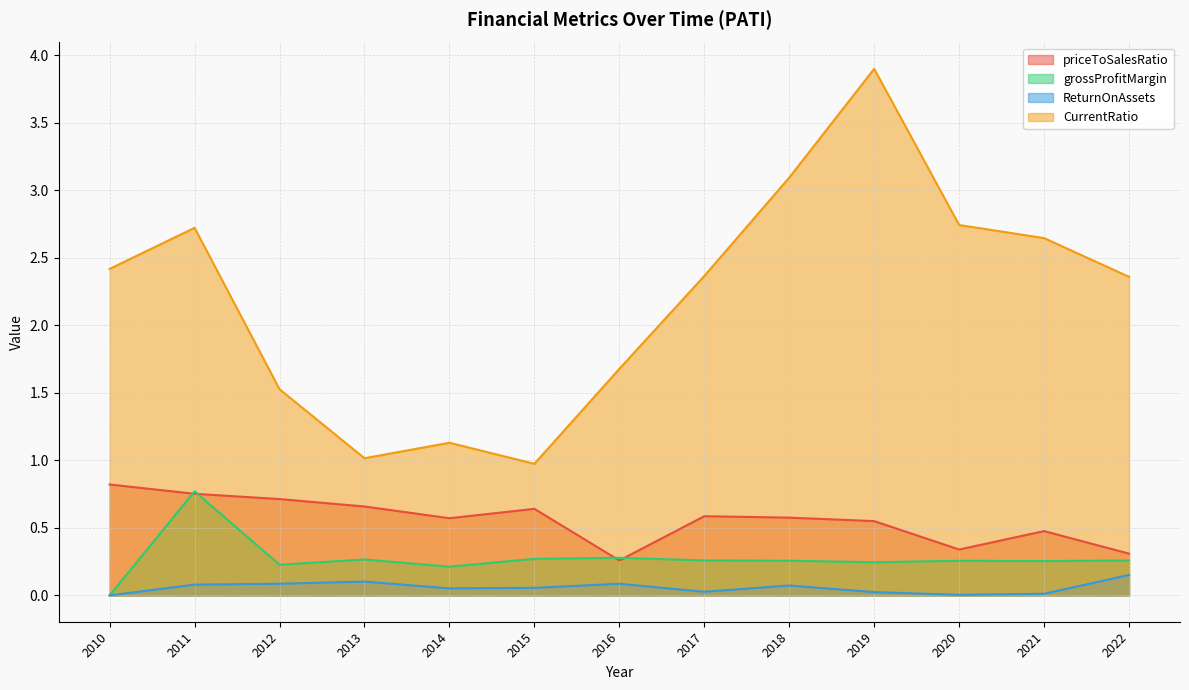

What is the value of the priceToSalesRatio point at the 7th from the left?

0.3